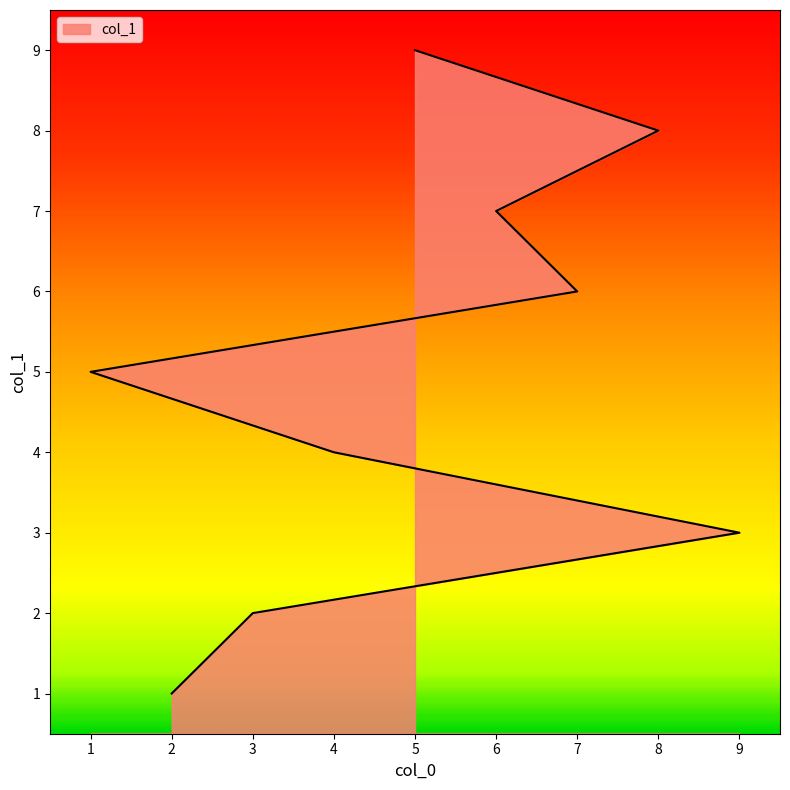

What is the approximate value at 1?

5